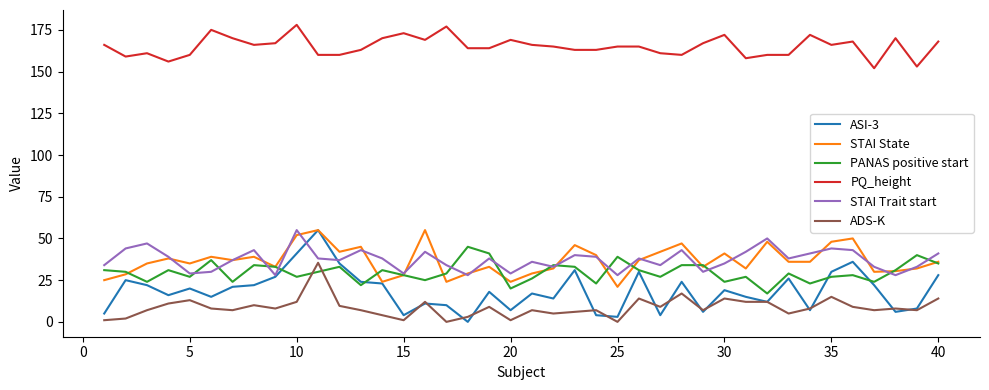

What is the maximum value shown in the chart?

178.0